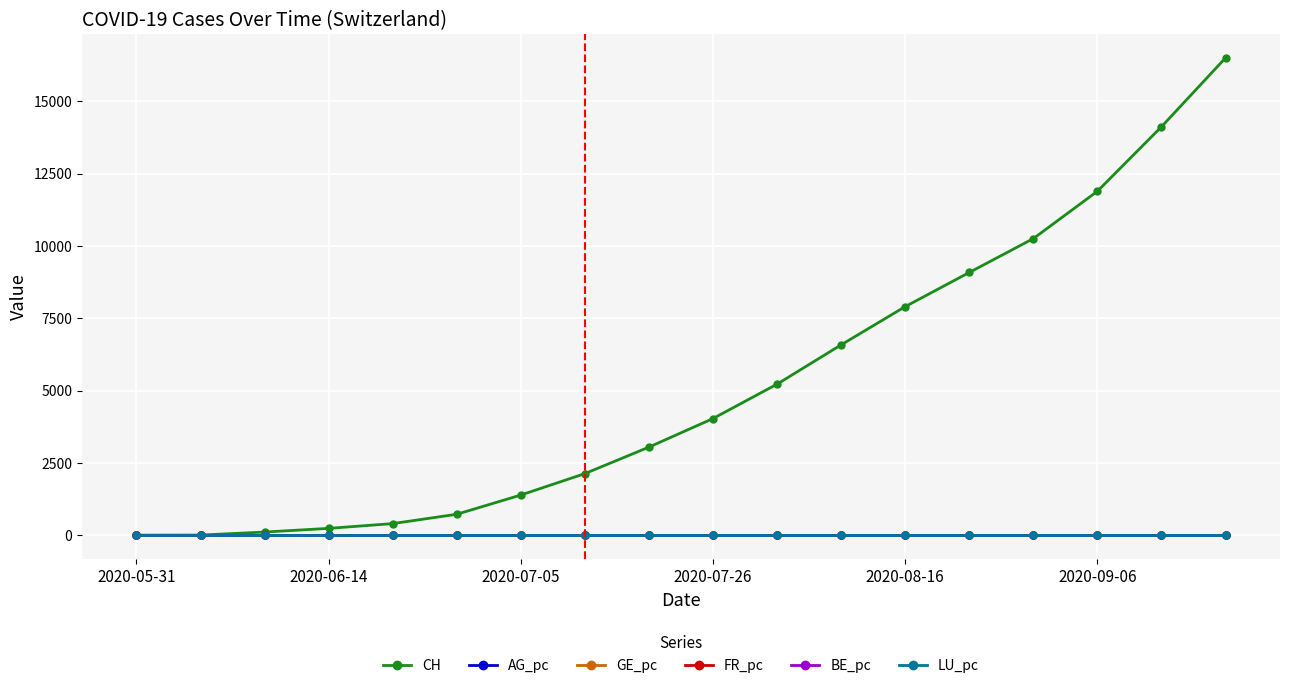

Which series has the largest range (max minus min)?

CH